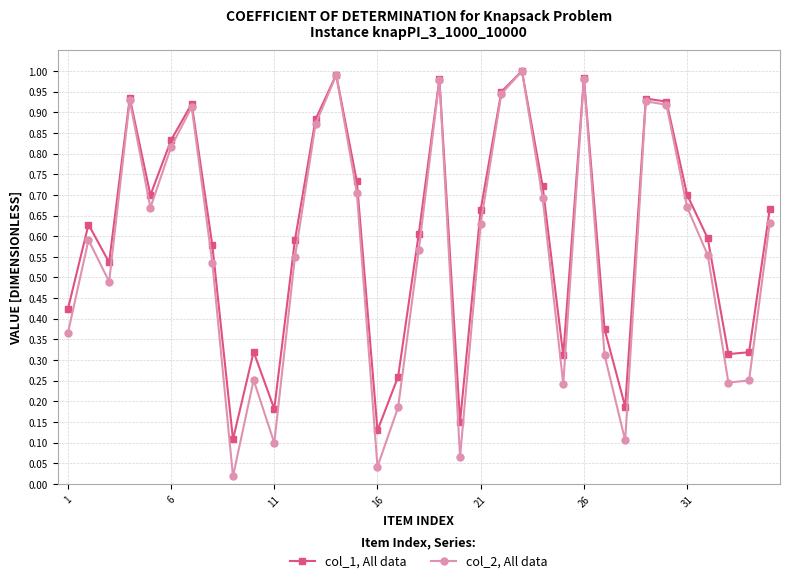

List the series in order of their overall mean, lowest first.

col_2, All data, col_1, All data